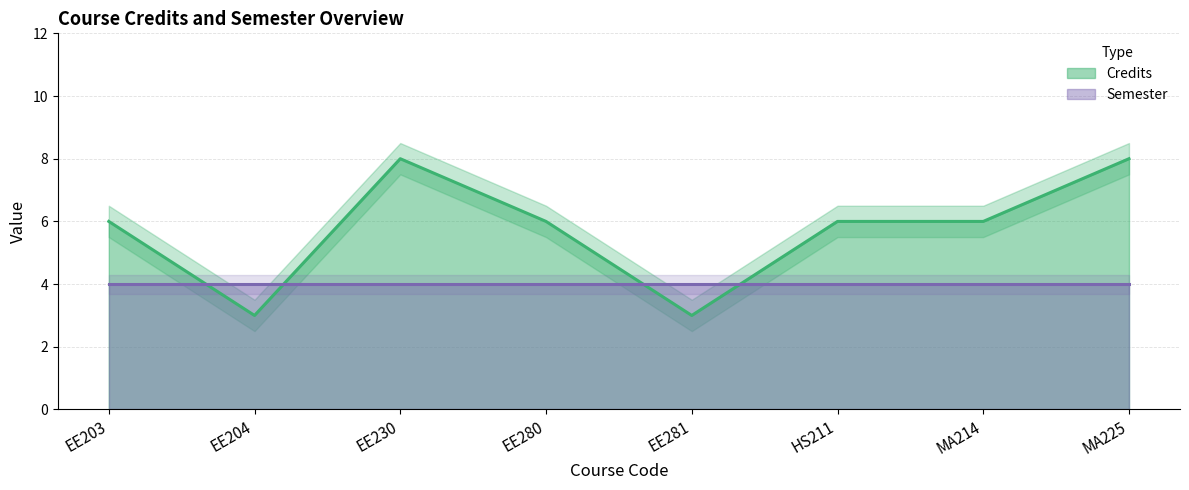

How many values are between 6 and 8?

6